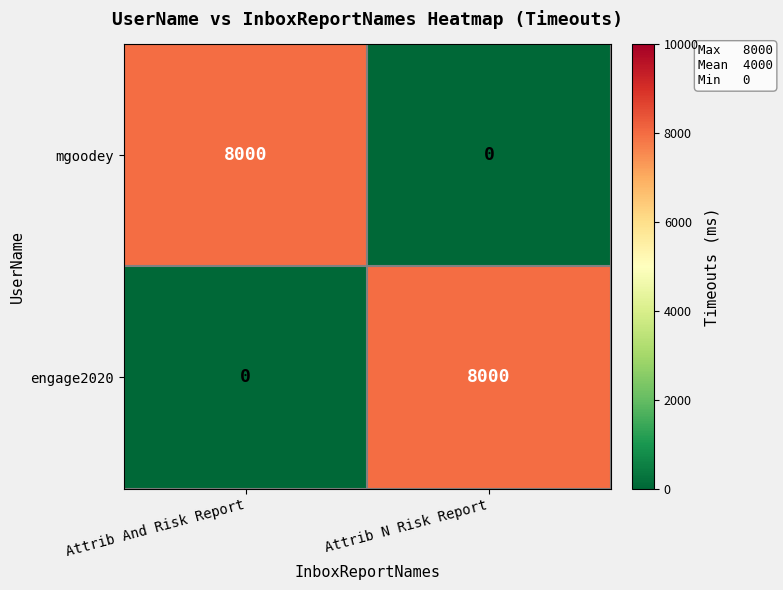

What is the maximum value shown in the chart?

8000